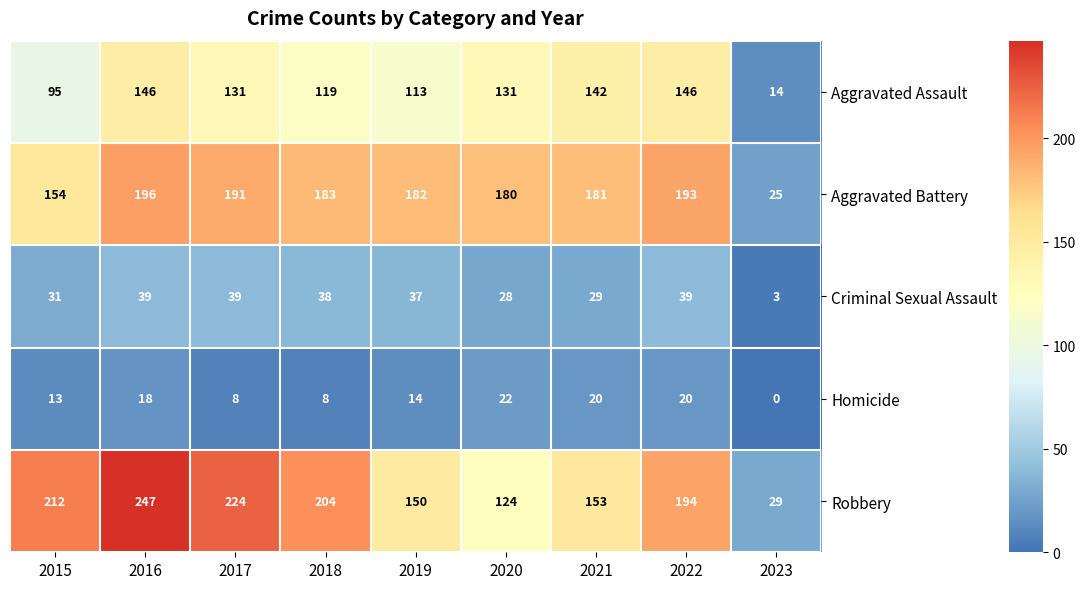

What is the average value of the Homicide series?

14